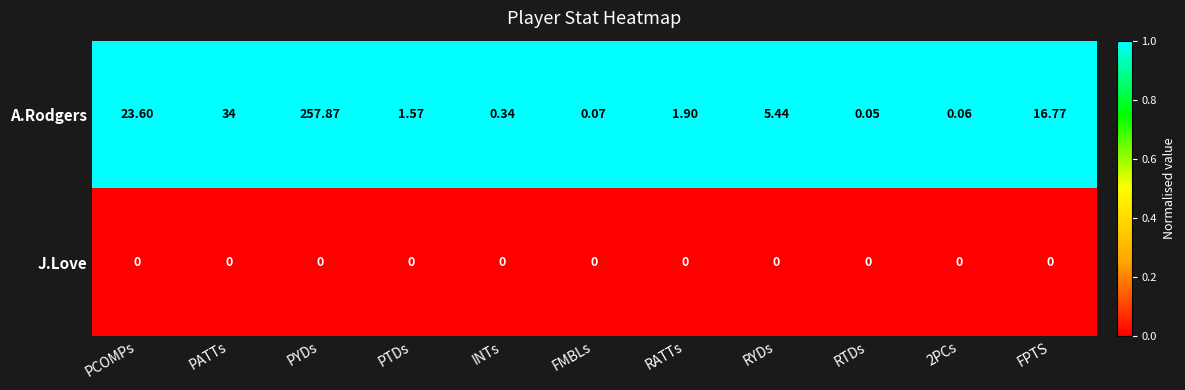

Which category has the lowest value in the A.Rodgers series?

RTDs